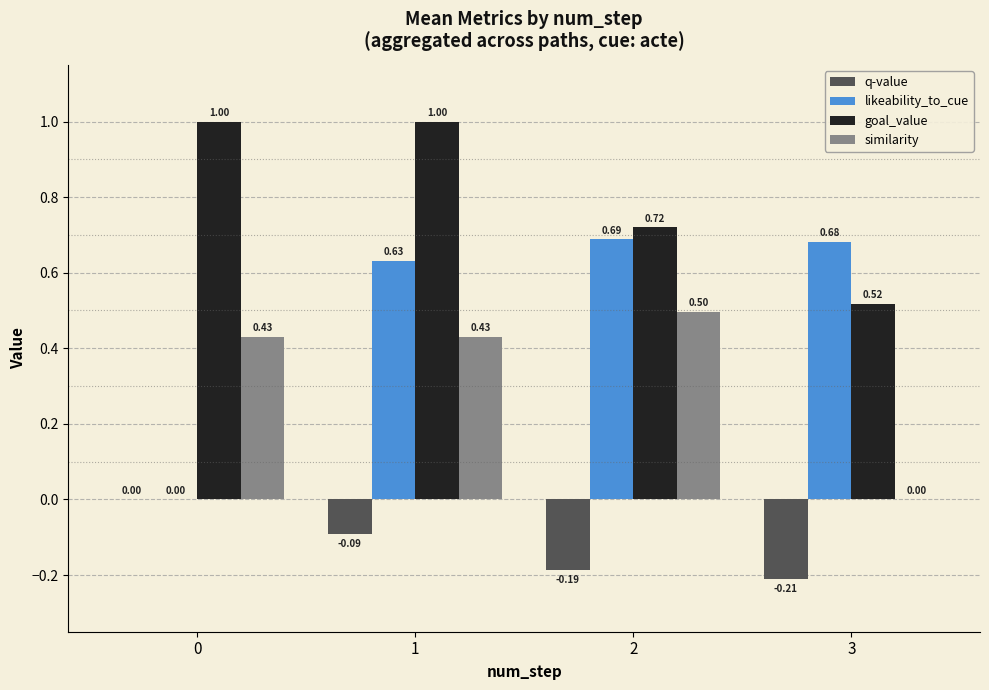

Between 0 and 3, which series saw the biggest shift?

likeability_to_cue